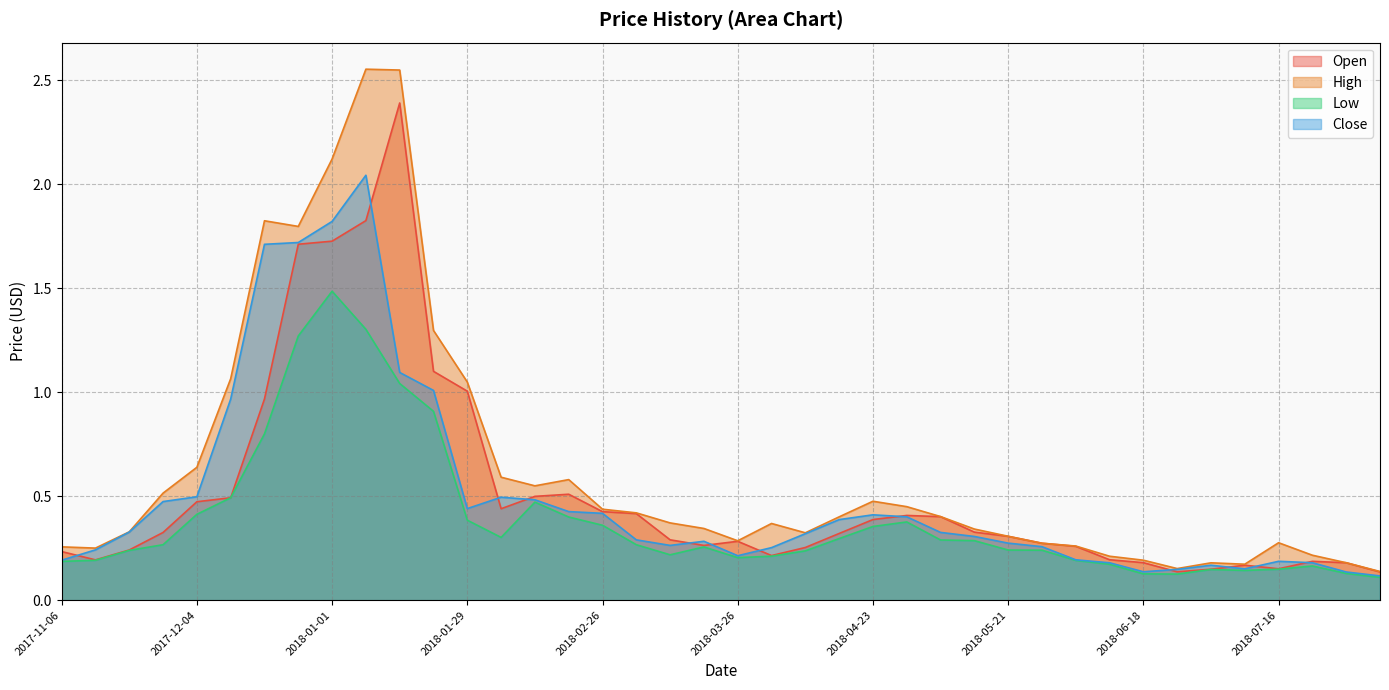

Does the chart have visible grid lines?

Yes